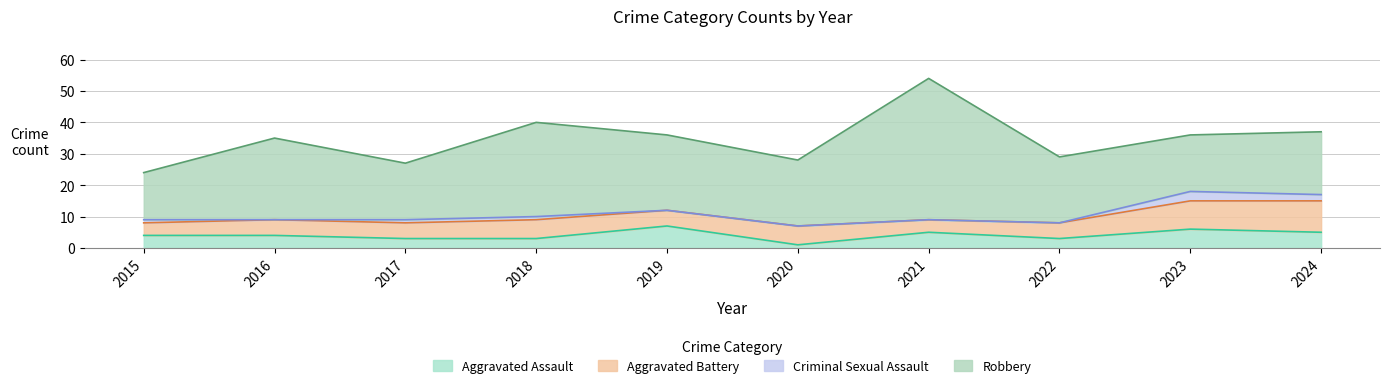

True or false: Criminal Sexual Assault and Total cross at least once.

False